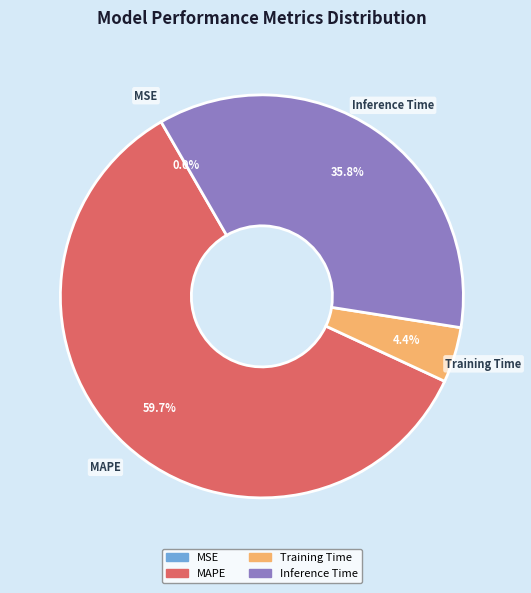

Is there any slice that represents more than half of the pie?

Yes